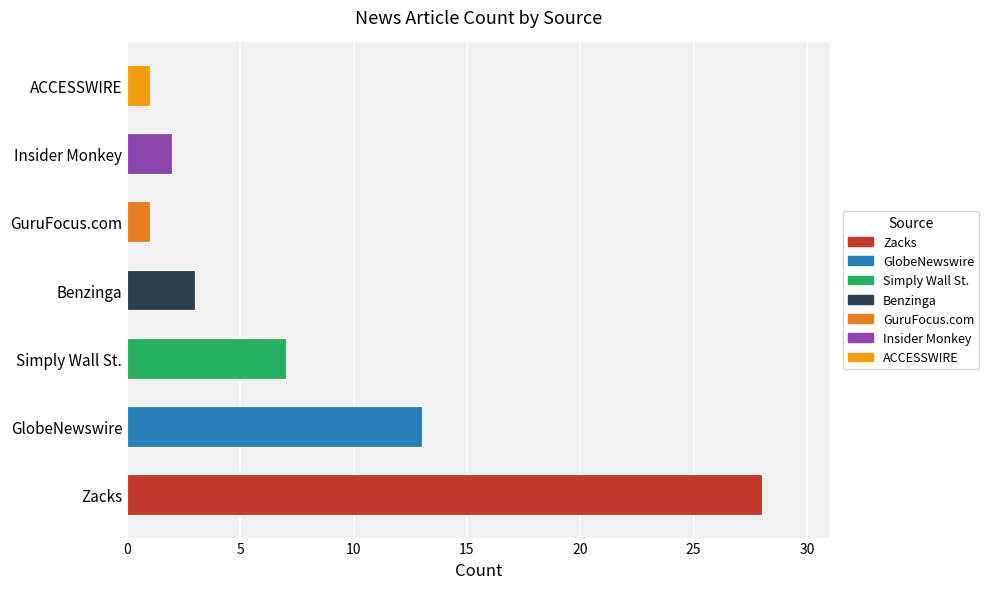

What is the label of the 5th bar from the left?

GuruFocus.com